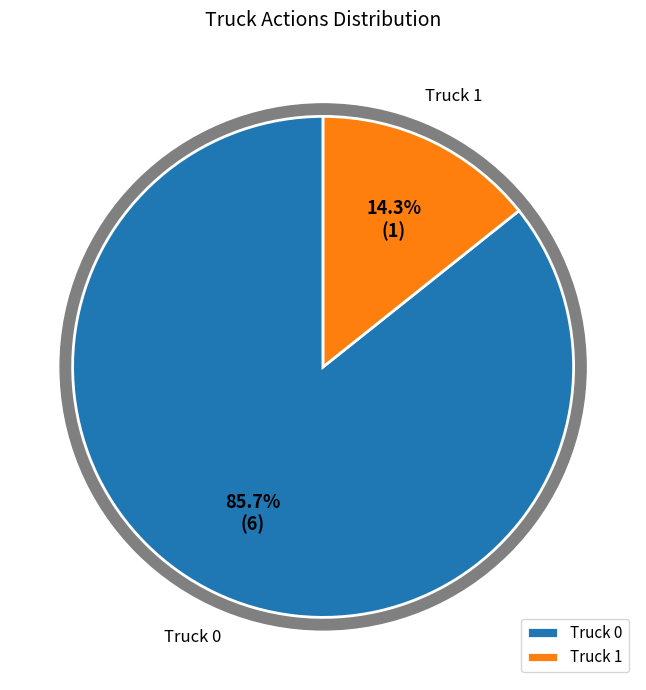

Count the number of slices in the pie.

2